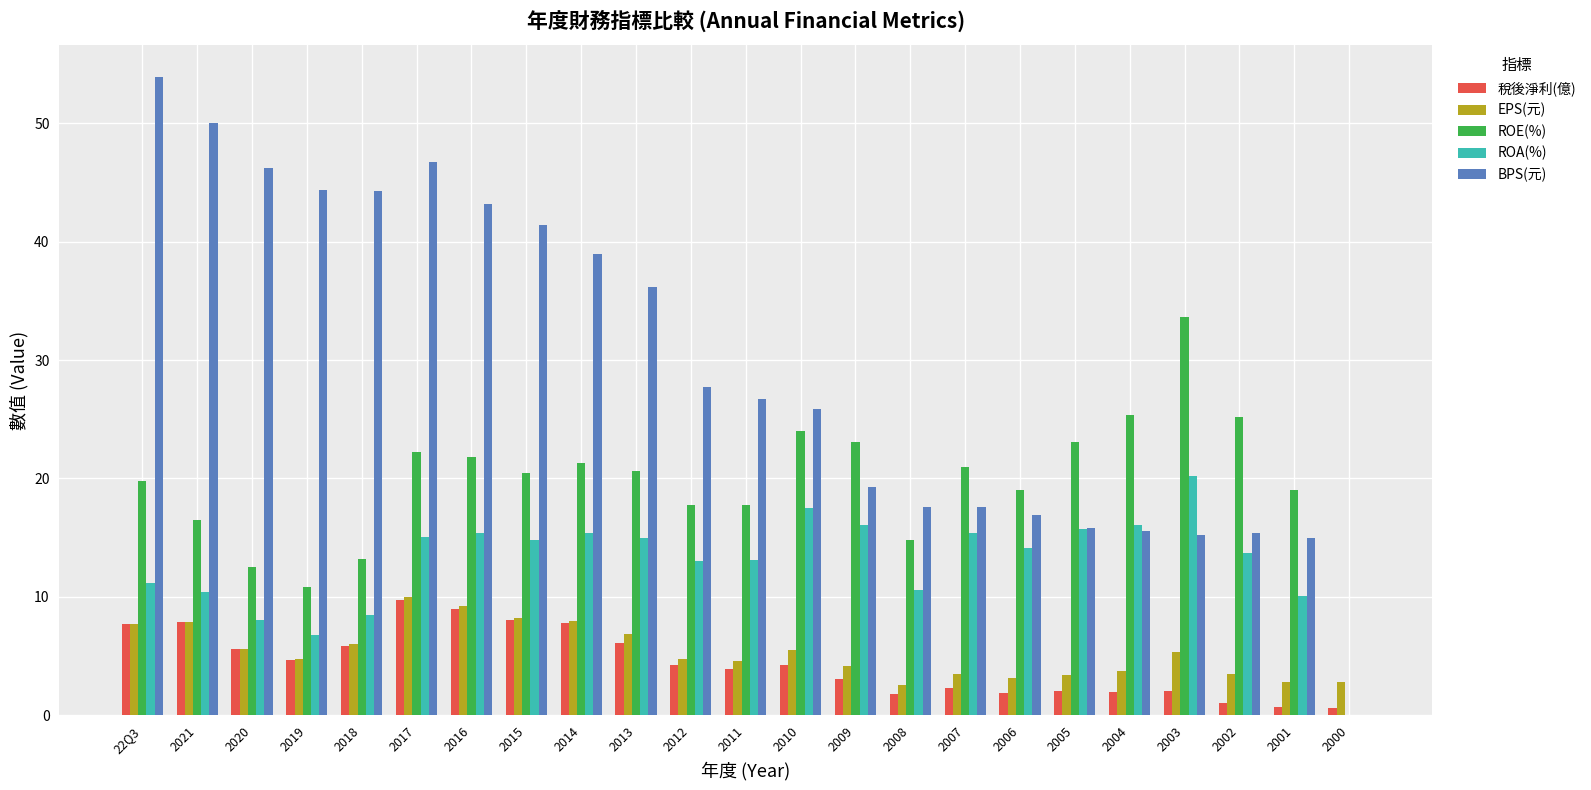

True or false: BPS(元) has a value of 68.8 at 2018.

False